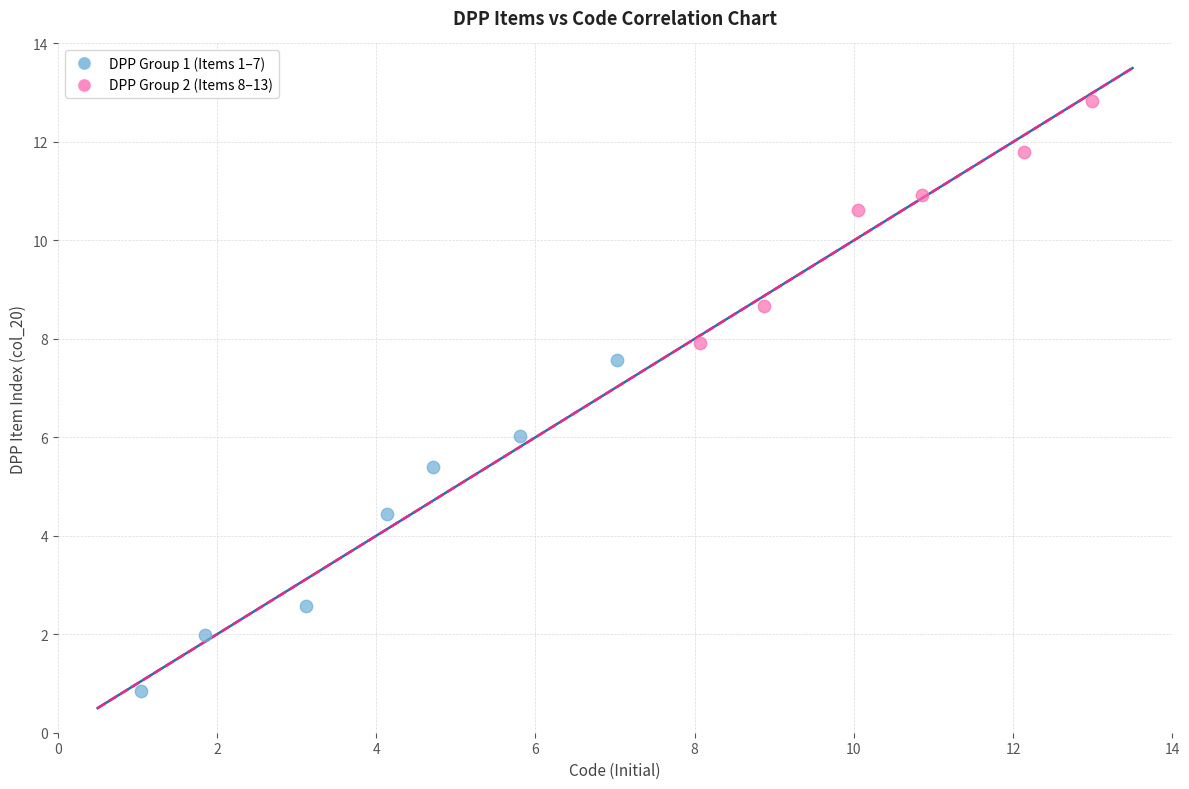

What are all the series names shown in the legend?

DPP Group 1 (Items 1–7), DPP Group 2 (Items 8–13)